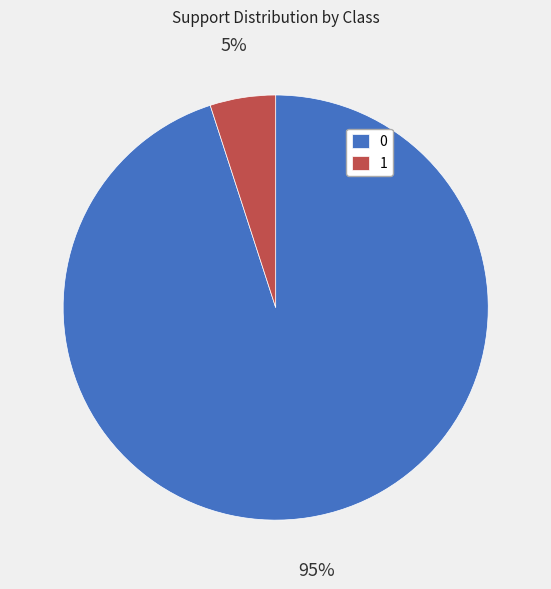

Which has a higher value, 1 or 0?

0